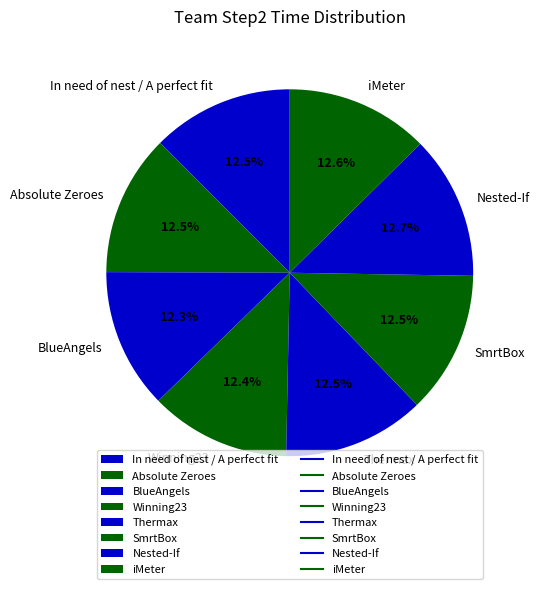

What percentage do Absolute Zeroes and Winning23 together represent?

24.9%